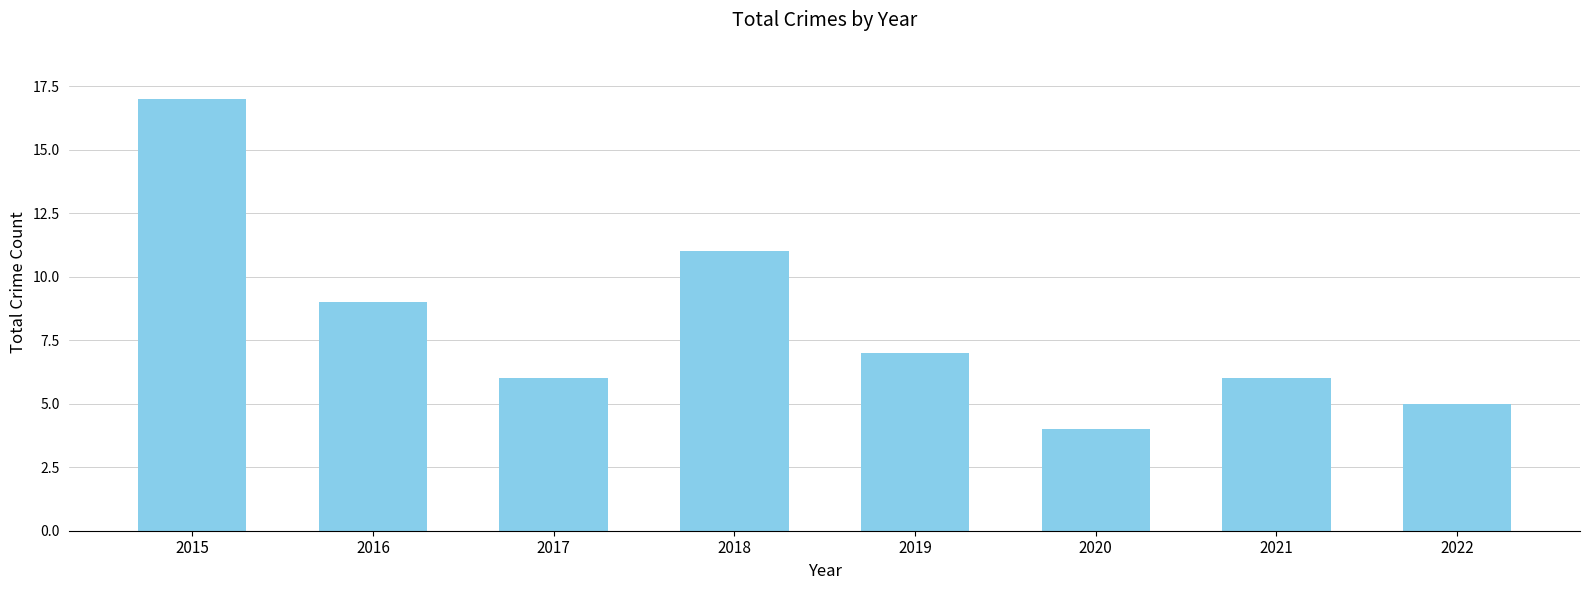

What is the value of the 3rd bar from the left?

6